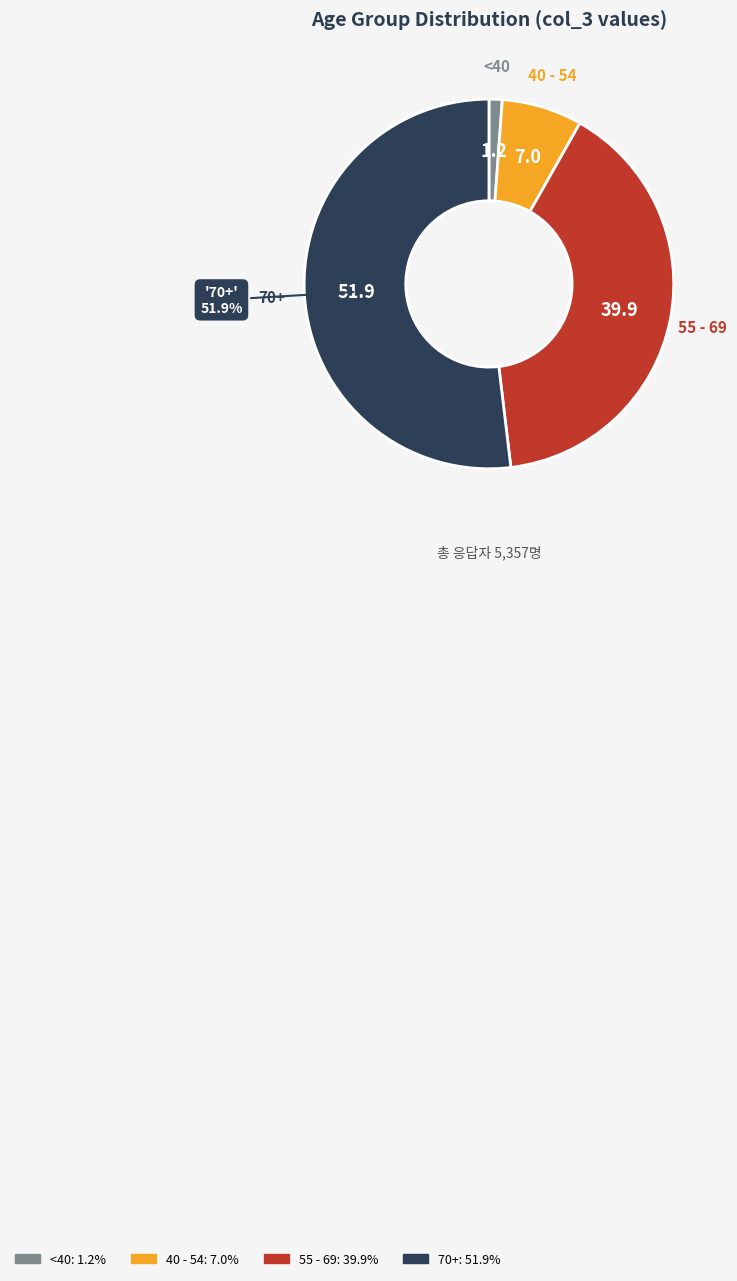

Is there any slice that represents more than half of the pie?

Yes